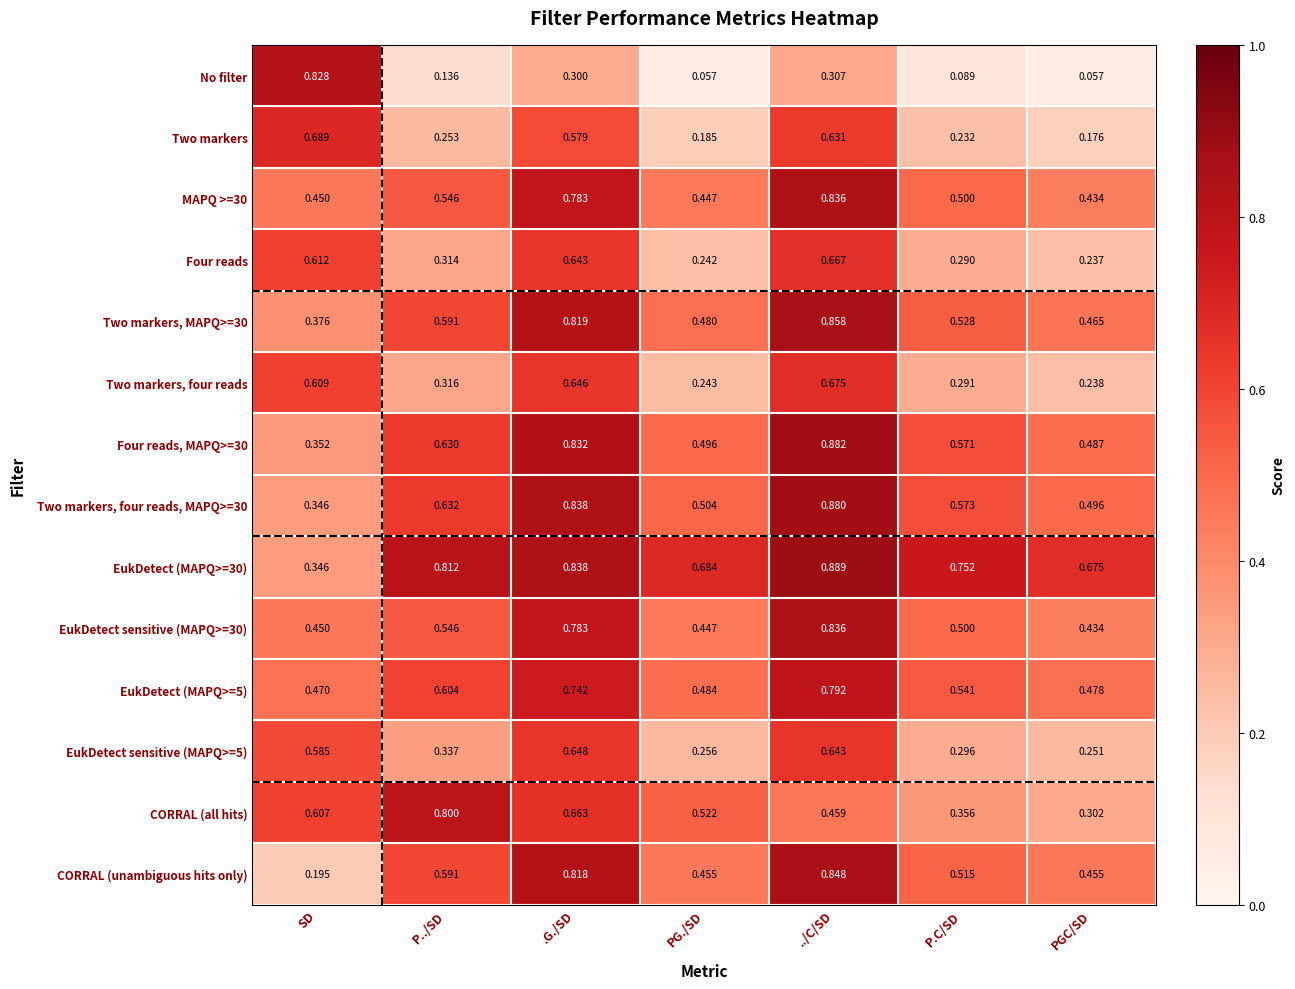

Where is EukDetect (MAPQ>=5) nearest to the value 0?

SD